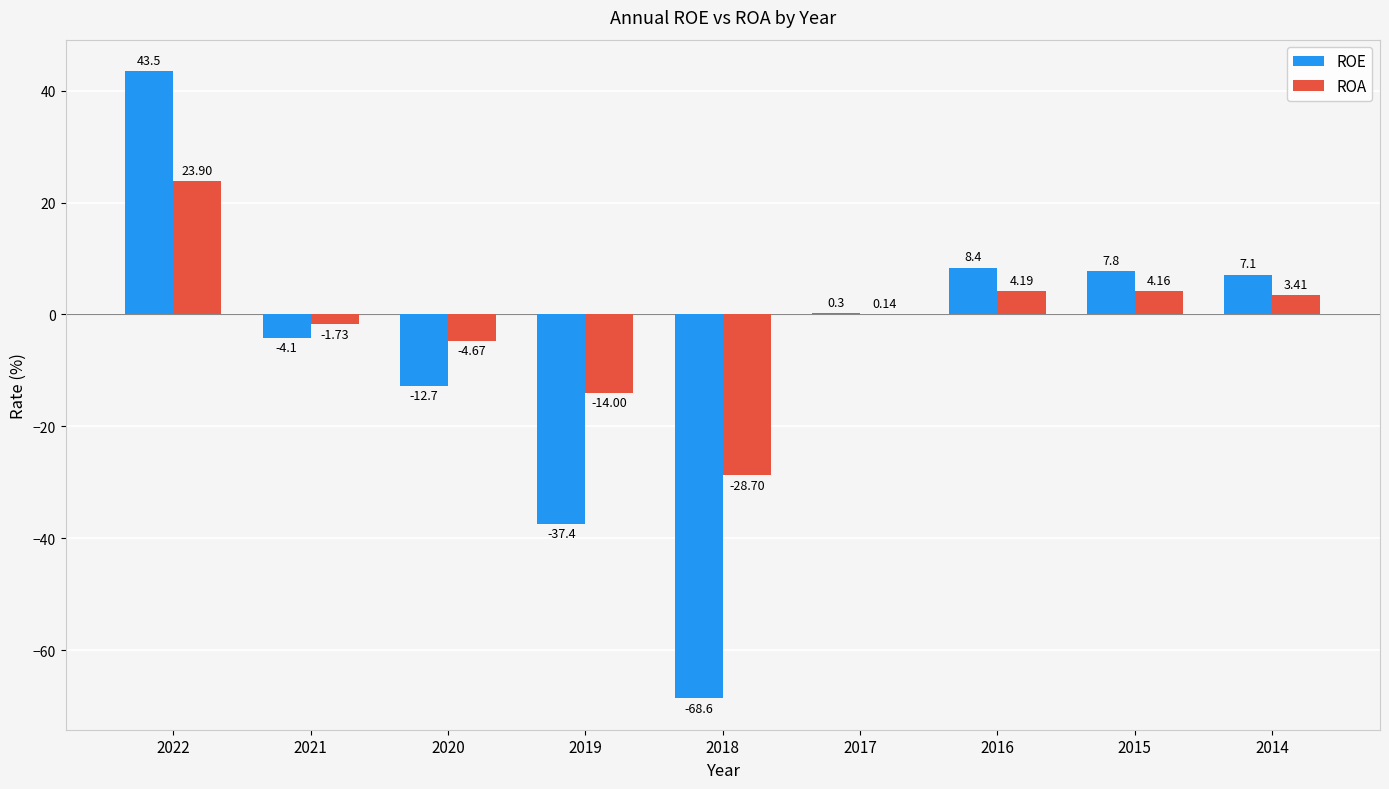

Which series has the widest spread of values?

ROE